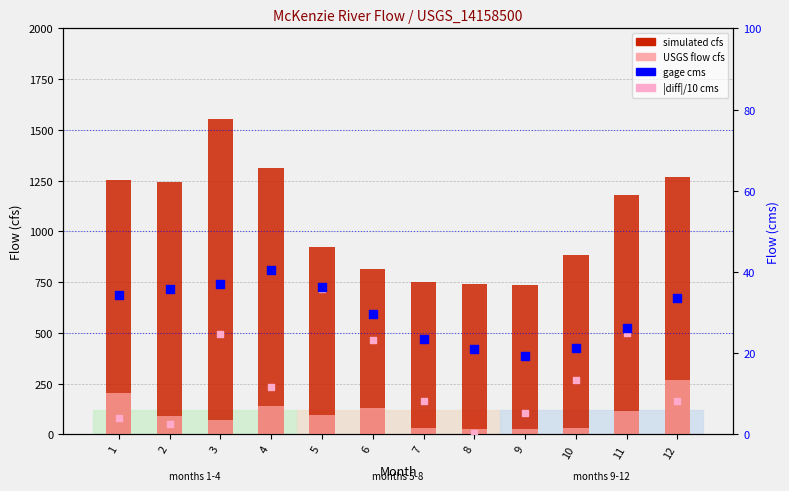

At how many categories does at least one series exceed 304?

12